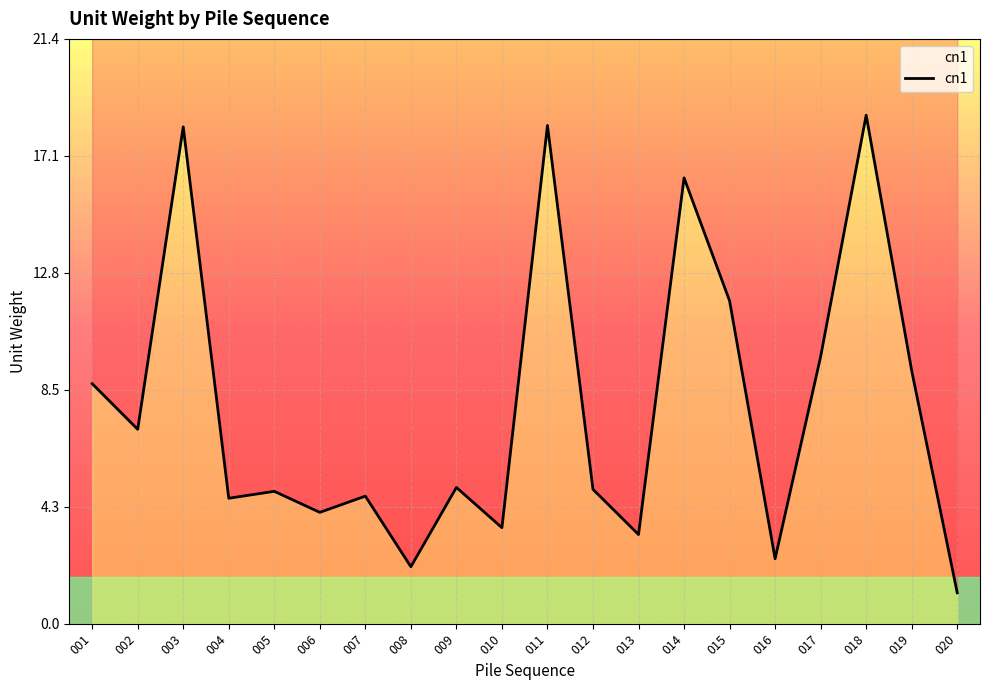

Is it true that the value at 010 is 3.5?

True